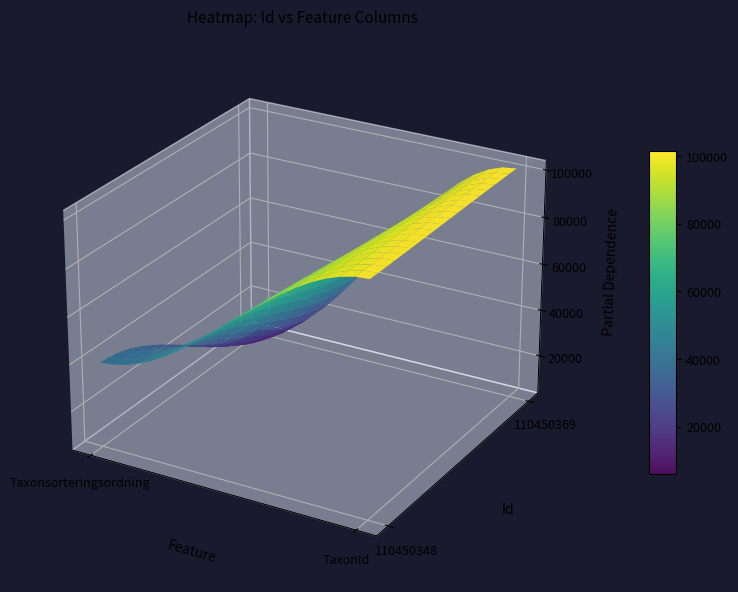

The value of 110450369 at Taxonsorteringsordning is 2125. True or false?

False